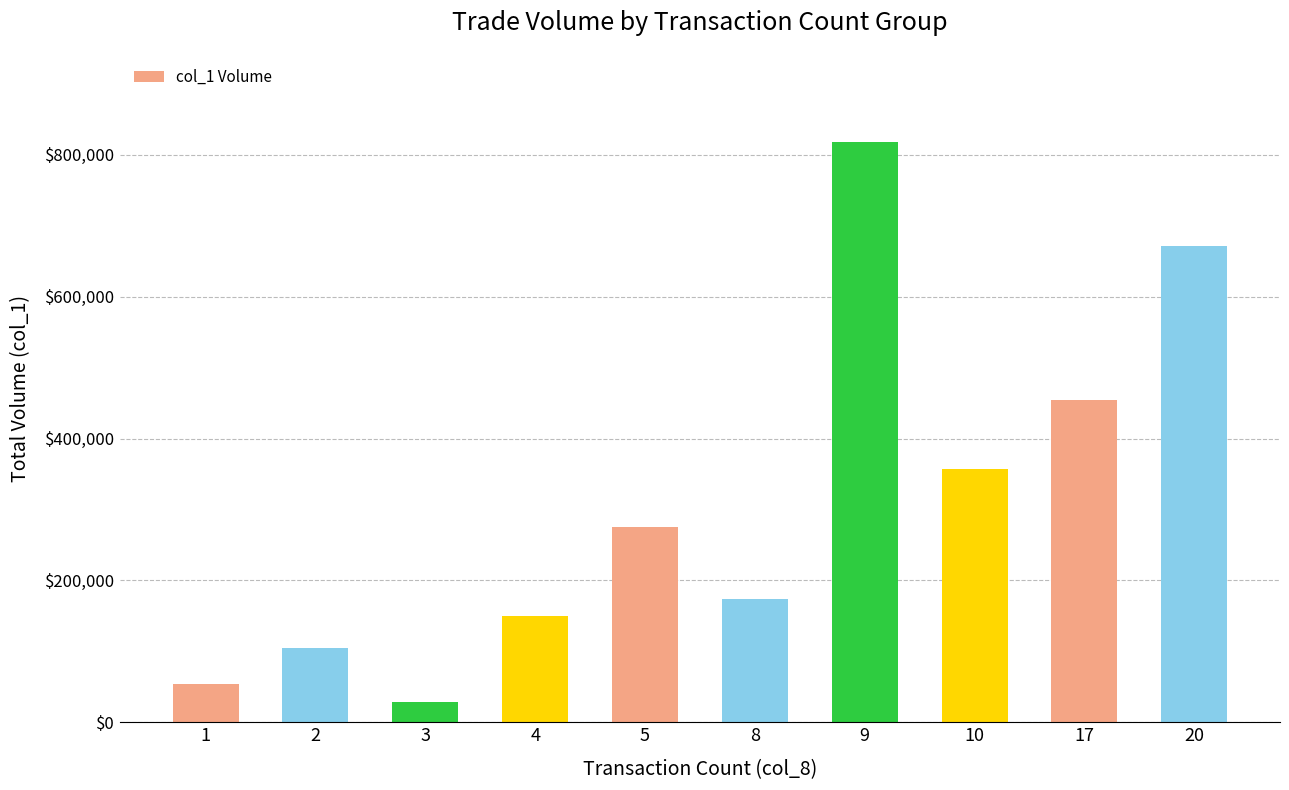

Read the value at 2, to the nearest 50.

104000